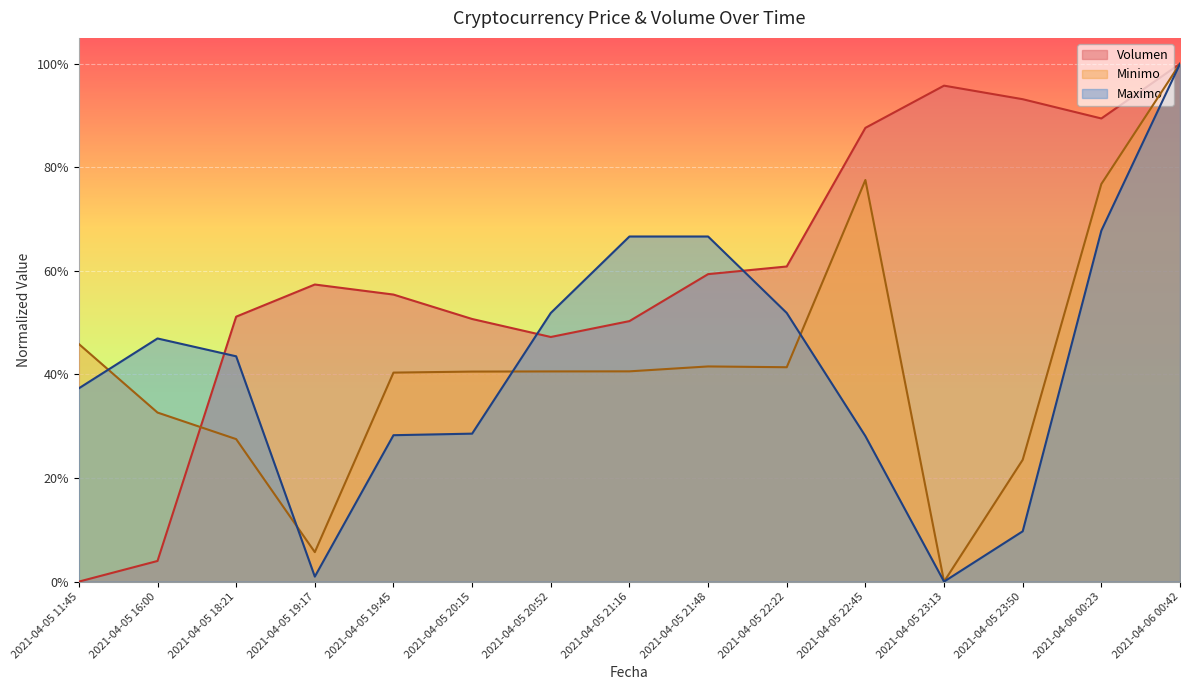

In Volumen, how many points are lower than both neighbors (excluding endpoints)?

2